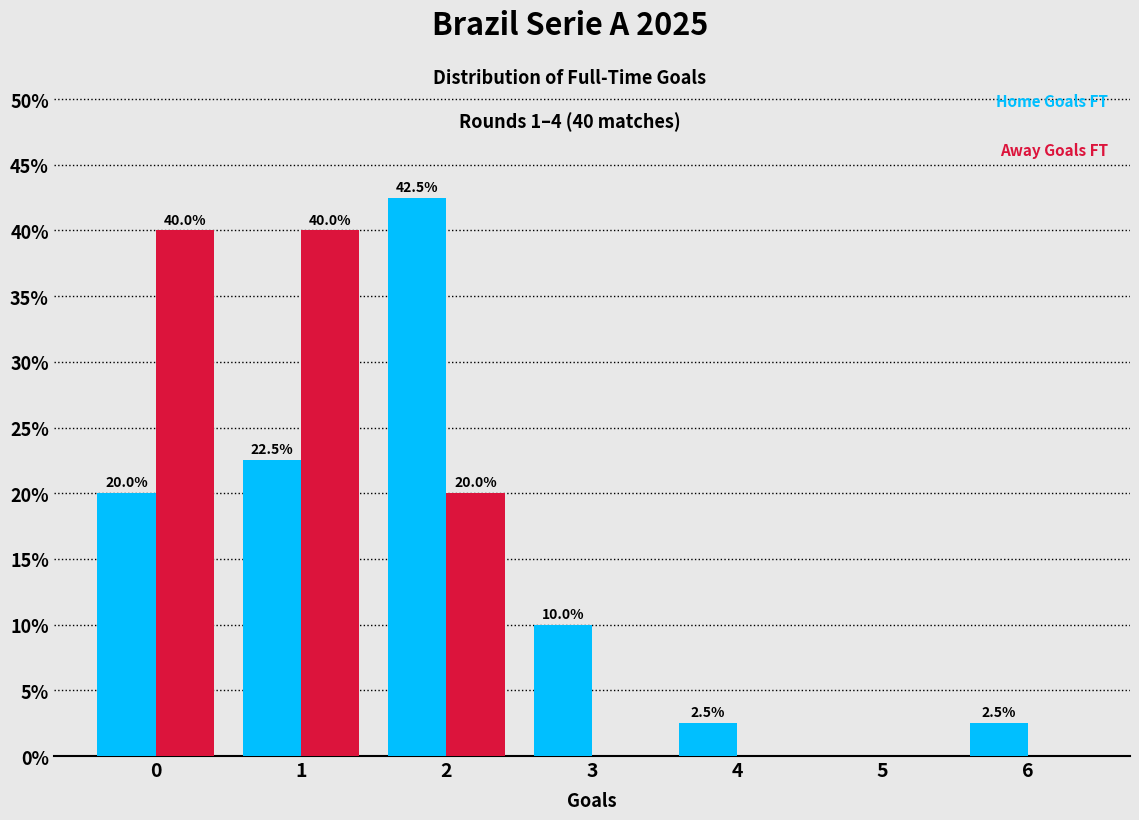

Reading left to right, list all the values displayed in this chart.

Home Goals FT: 0=20.0	1=22.5	2=42.5	3=10.0	4=2.5	5=0.0	6=2.5
Away Goals FT: 0=40.0	1=40.0	2=20.0	3=0.0	4=0.0	5=0.0	6=0.0